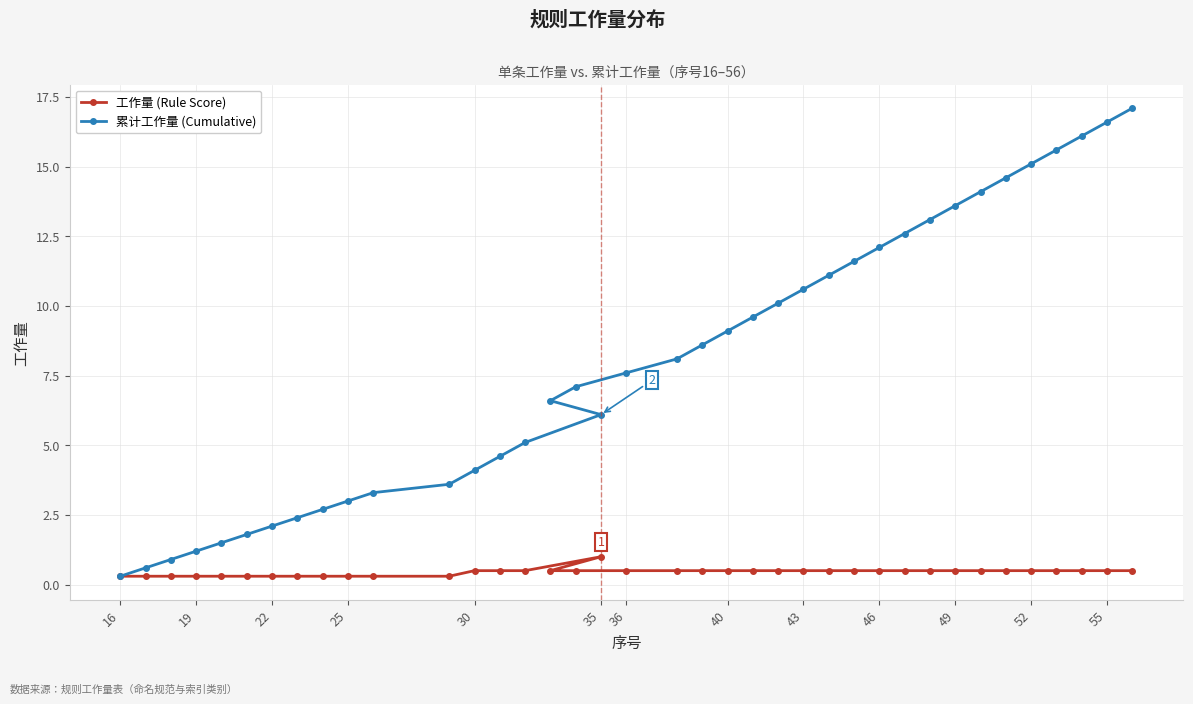

What is the smallest value displayed?

0.3